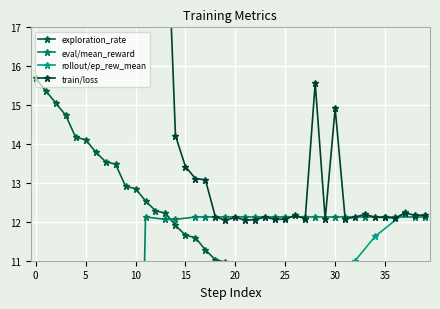

Does the chart have visible grid lines?

Yes